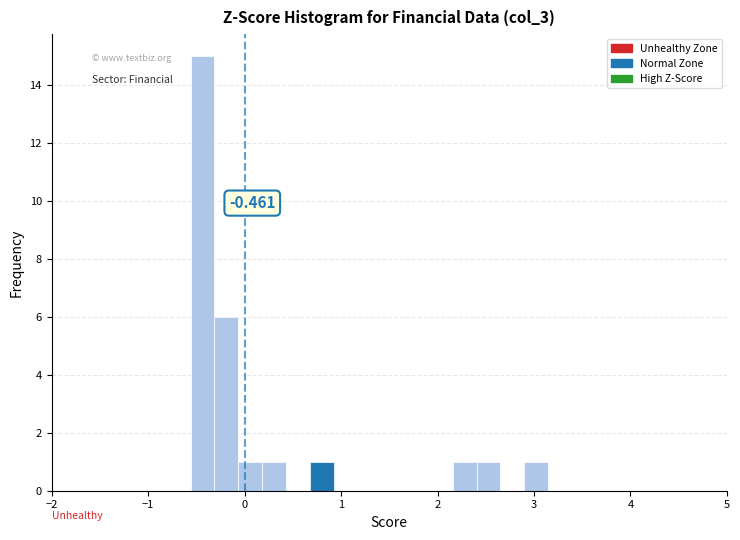

Read against the x-axis, roughly where is the centre of the tallest bar?

-0.4